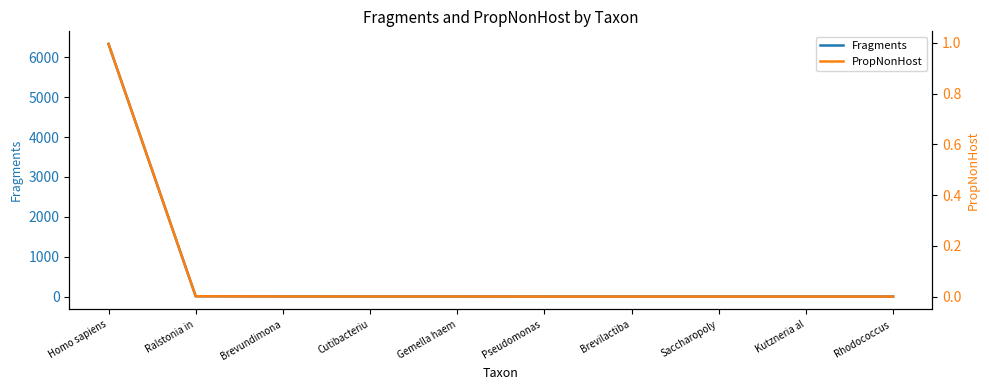

Where is PropNonHost nearest to the value 0?

Pseudomonas 